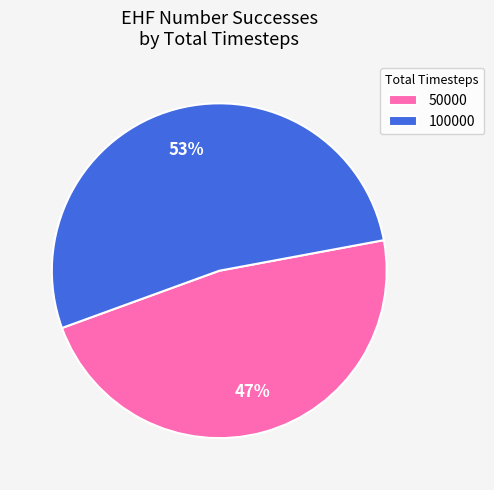

Between 100000 and 50000, which is larger?

100000